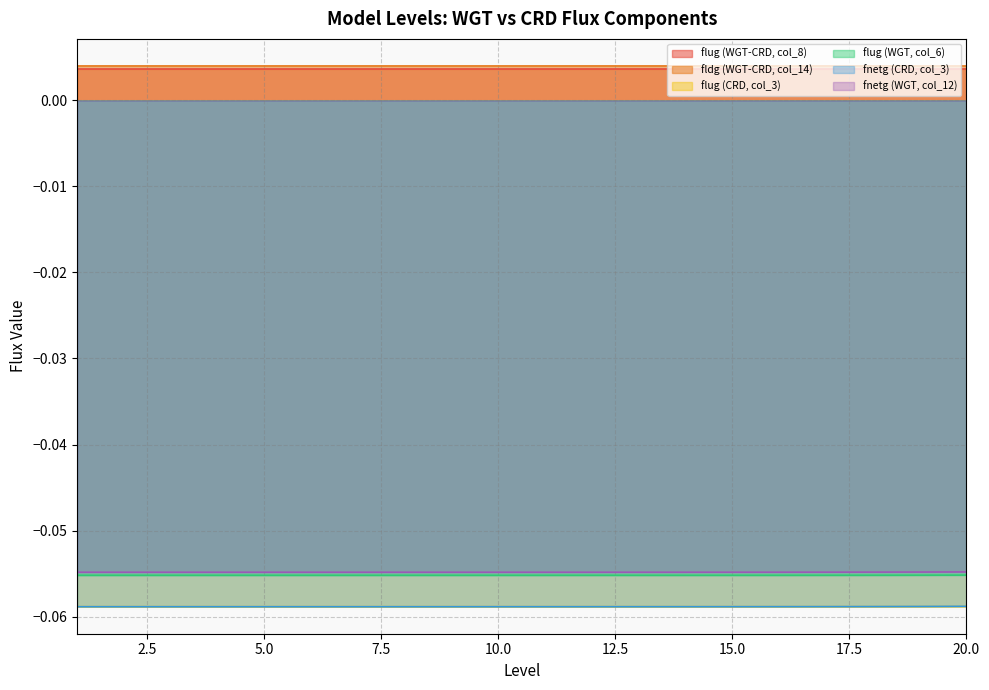

Rank the categories by flug (WGT, col_6) value from lowest to highest.

2, 3, 4, 5, 1, 6, 7, 8, 9, 10, 11, 12, 13, 14, 15, 16, 17, 18, 19, 20